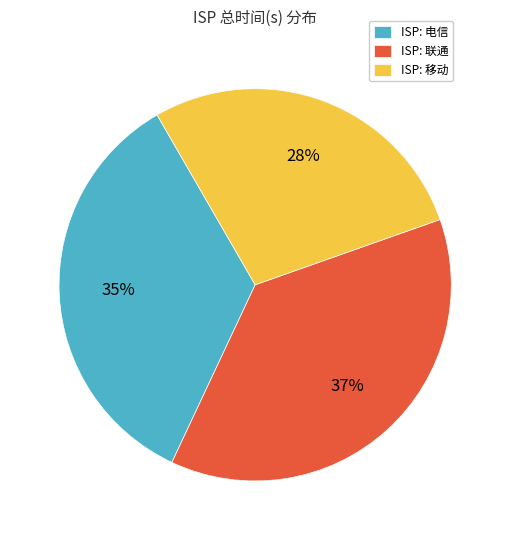

Does any single category account for the majority?

No